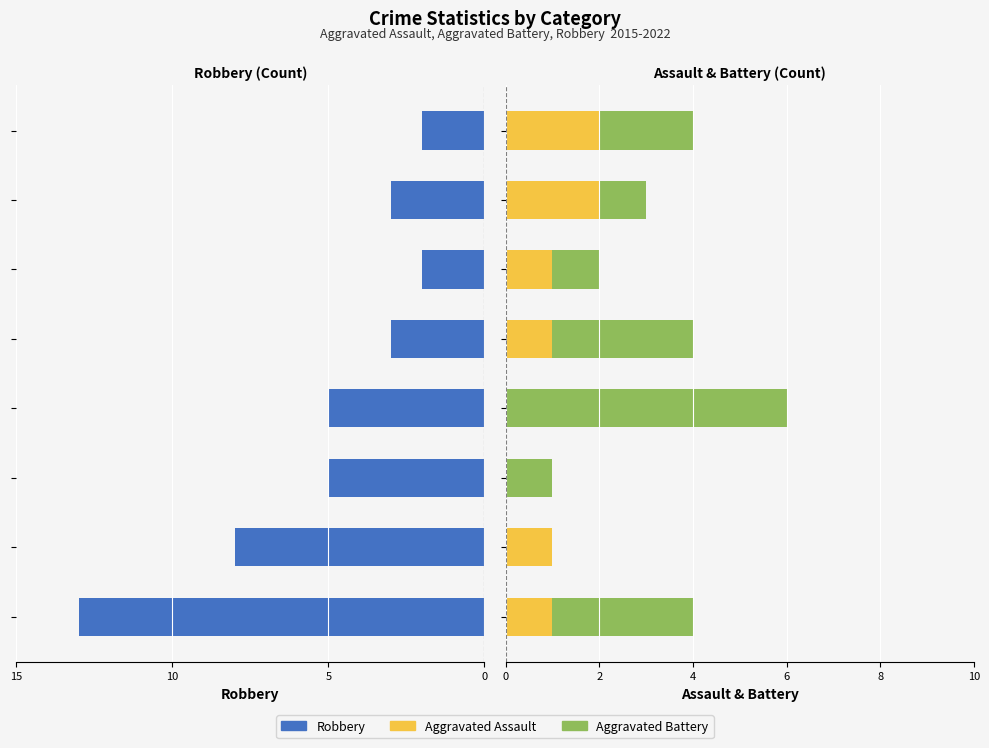

Which series has the largest total across all categories?

Robbery